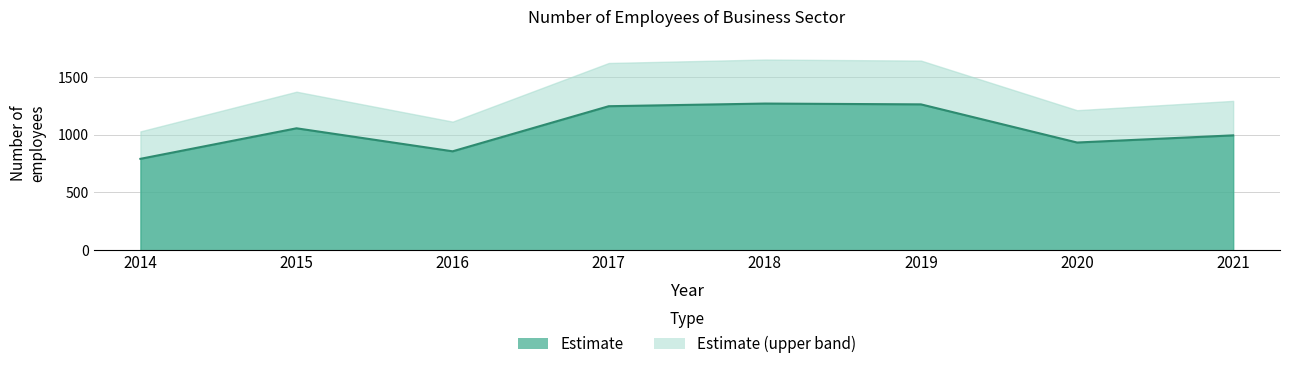

Reading left to right, transcribe all the data shown in this chart.

791	1055	856	1246	1269	1262	932	994